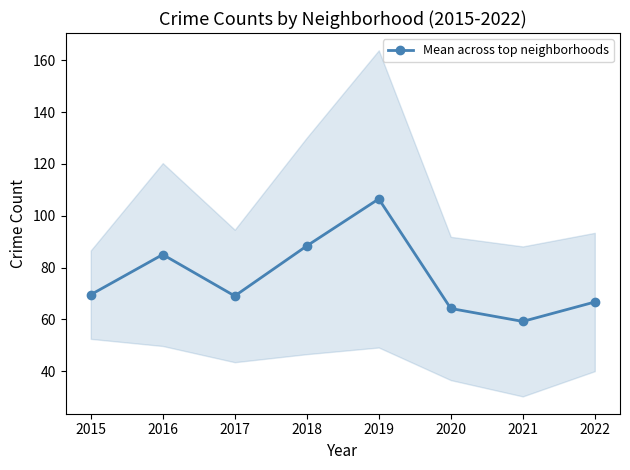

In Mean across top neighborhoods, how many points are higher than both neighbors (excluding endpoints)?

2